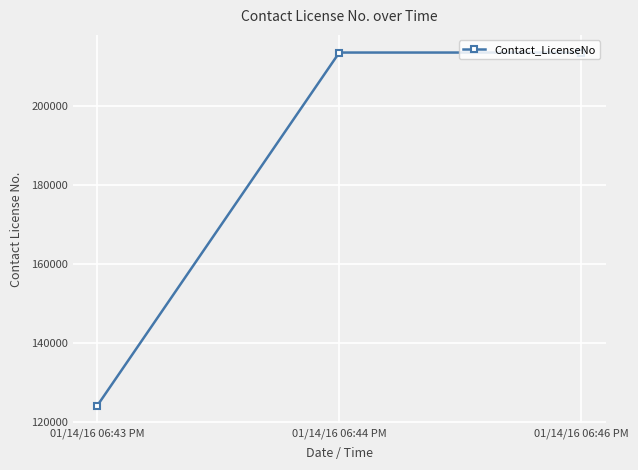

How many values are below 213463?

1